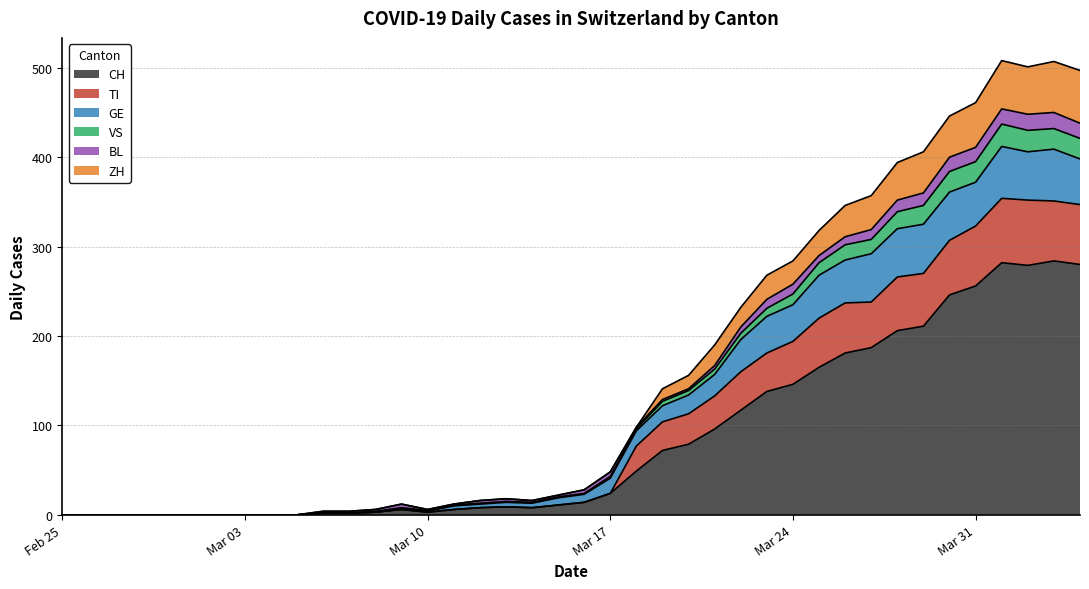

At which label does VS reach its minimum?

Feb 25